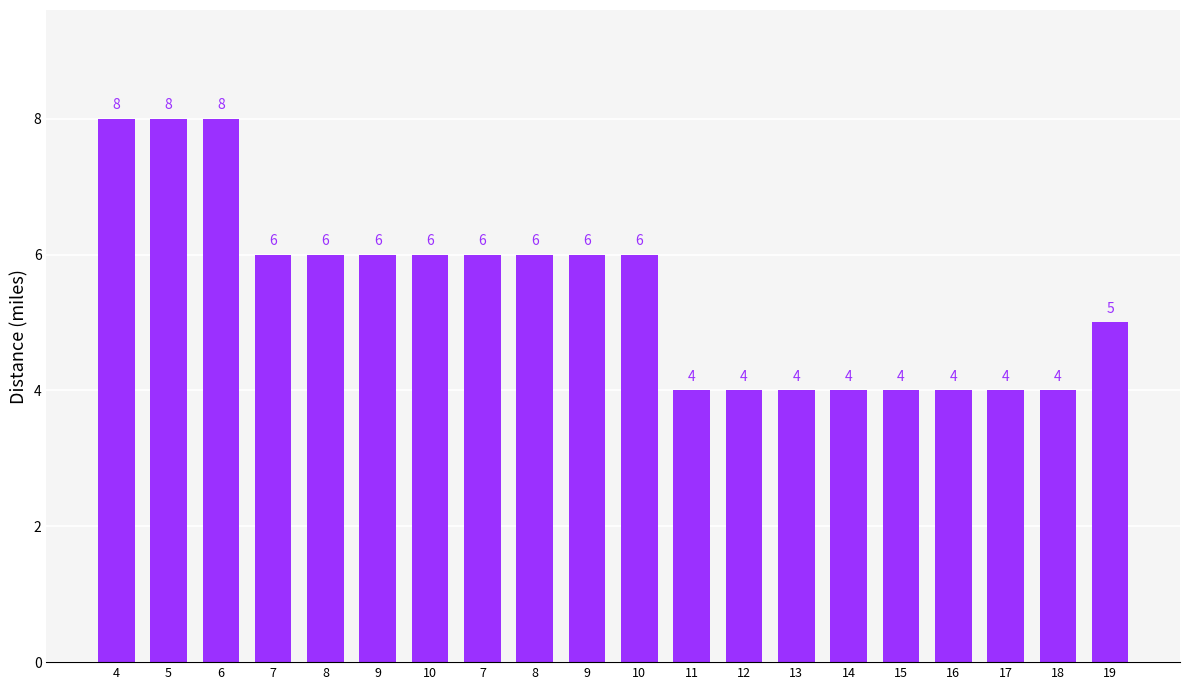

Does the chart contain any negative values?

No